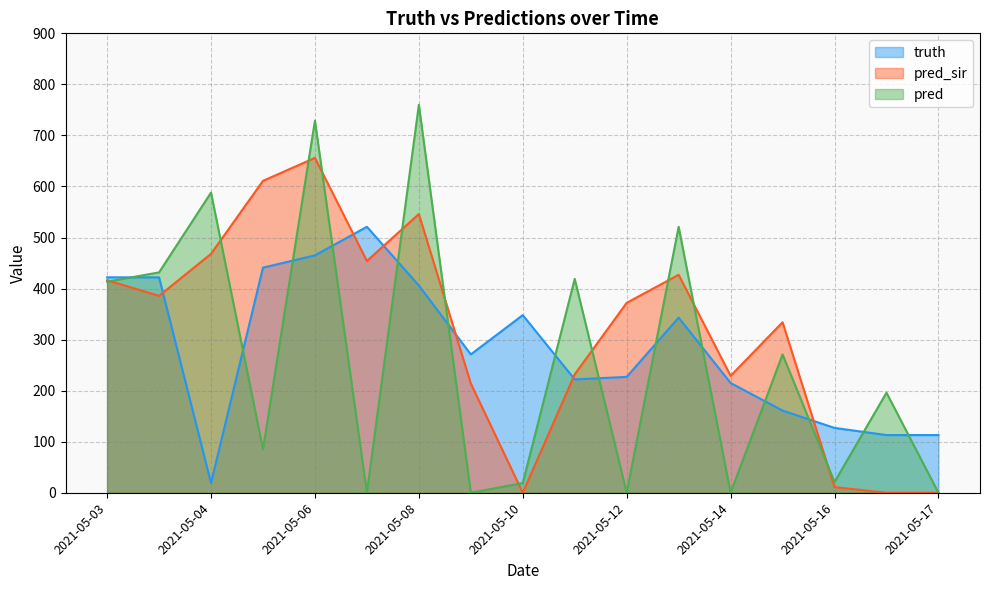

In truth, how many points are higher than both neighbors (excluding endpoints)?

3